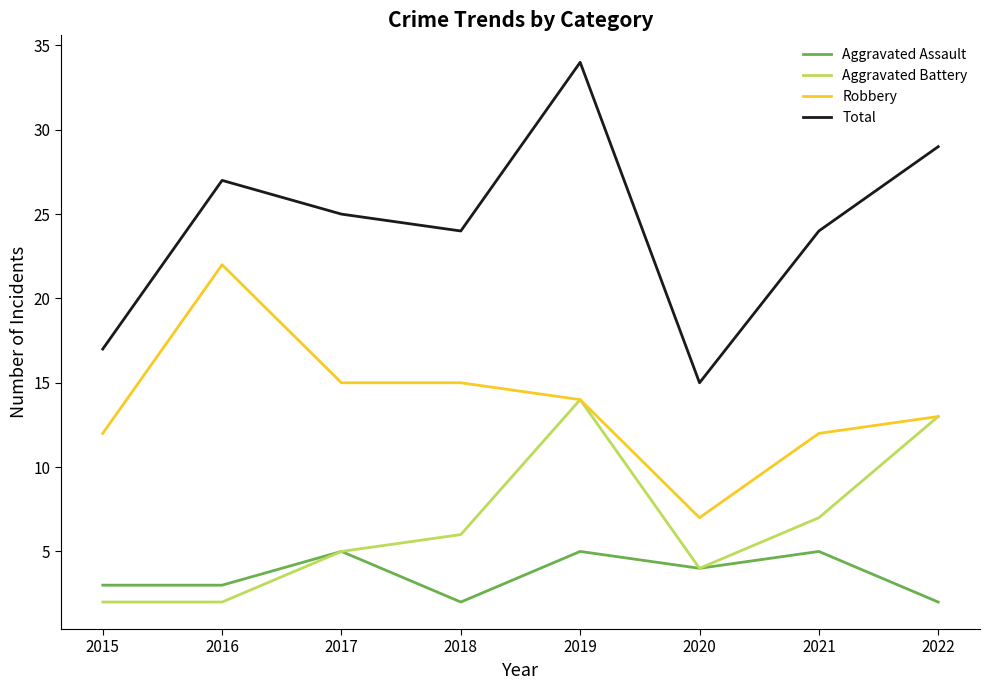

Where is the first local maximum for Total?

2016